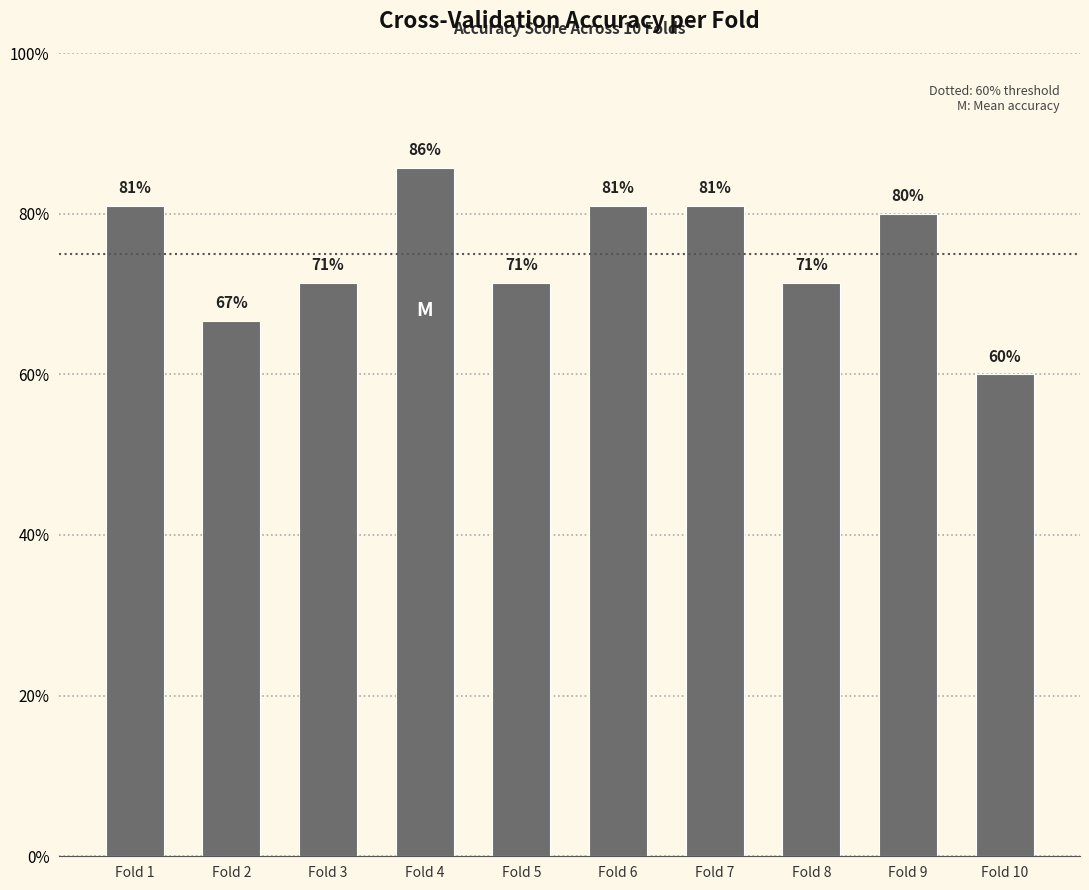

Which category has the lowest value across all series?

Fold 10